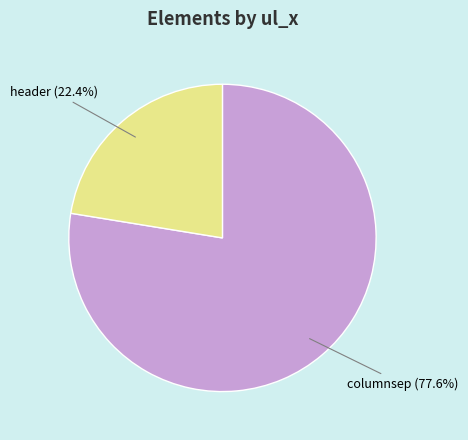

Count the number of slices in the pie.

2